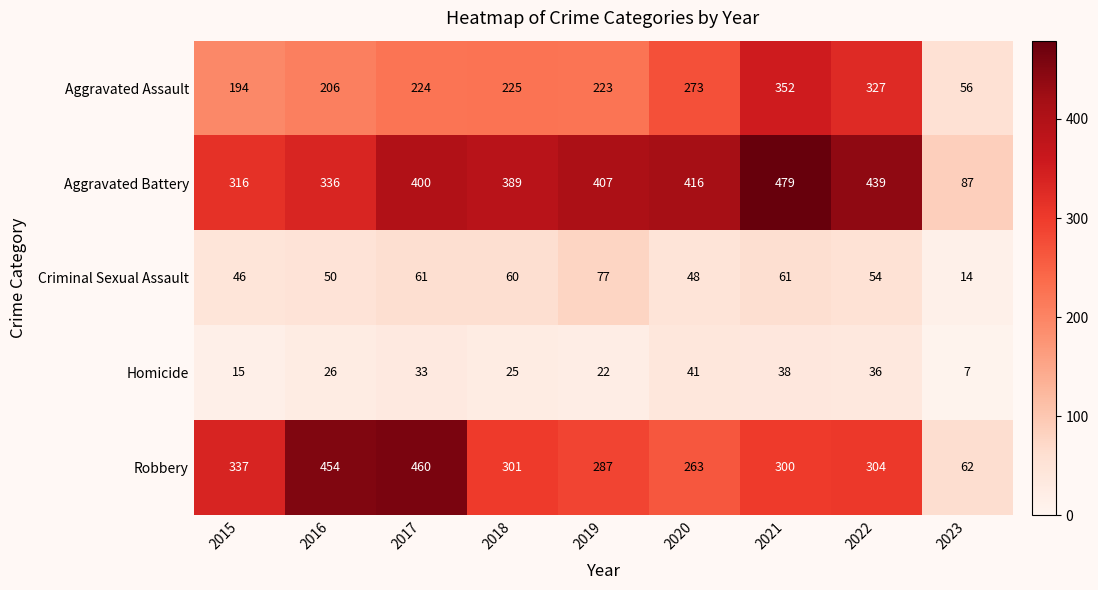

What is the smallest value displayed?

7